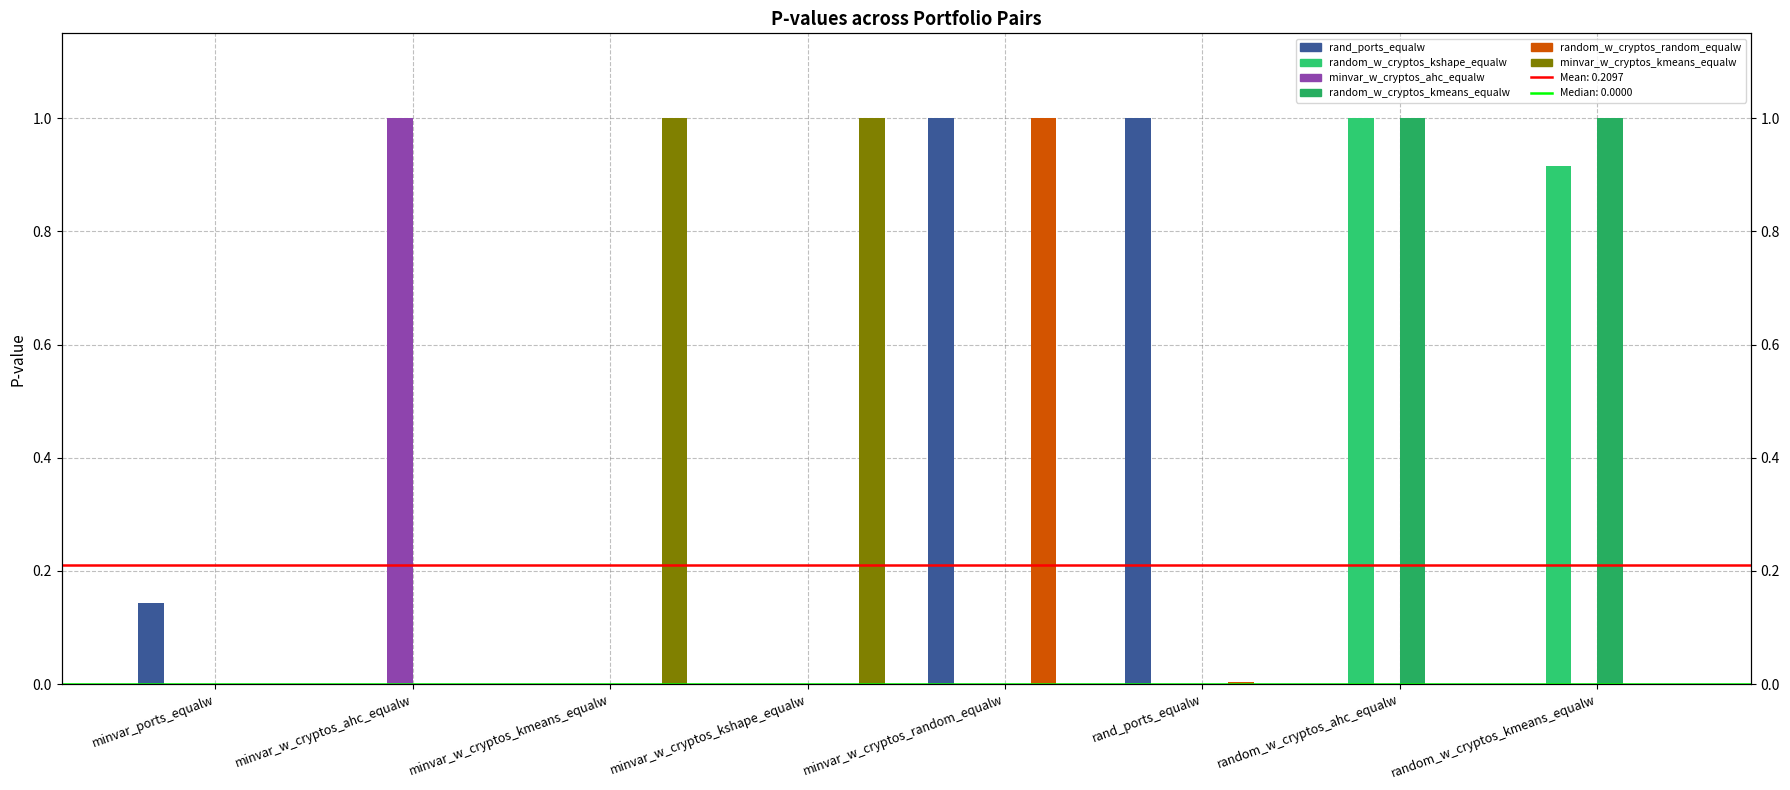

What is the label of the 2nd bar from the right?

random_w_cryptos_ahc_equalw